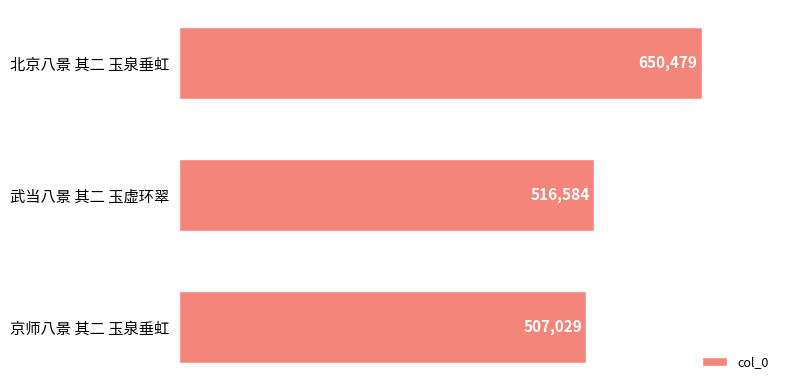

What is the difference between the maximum and second lowest values?

133895